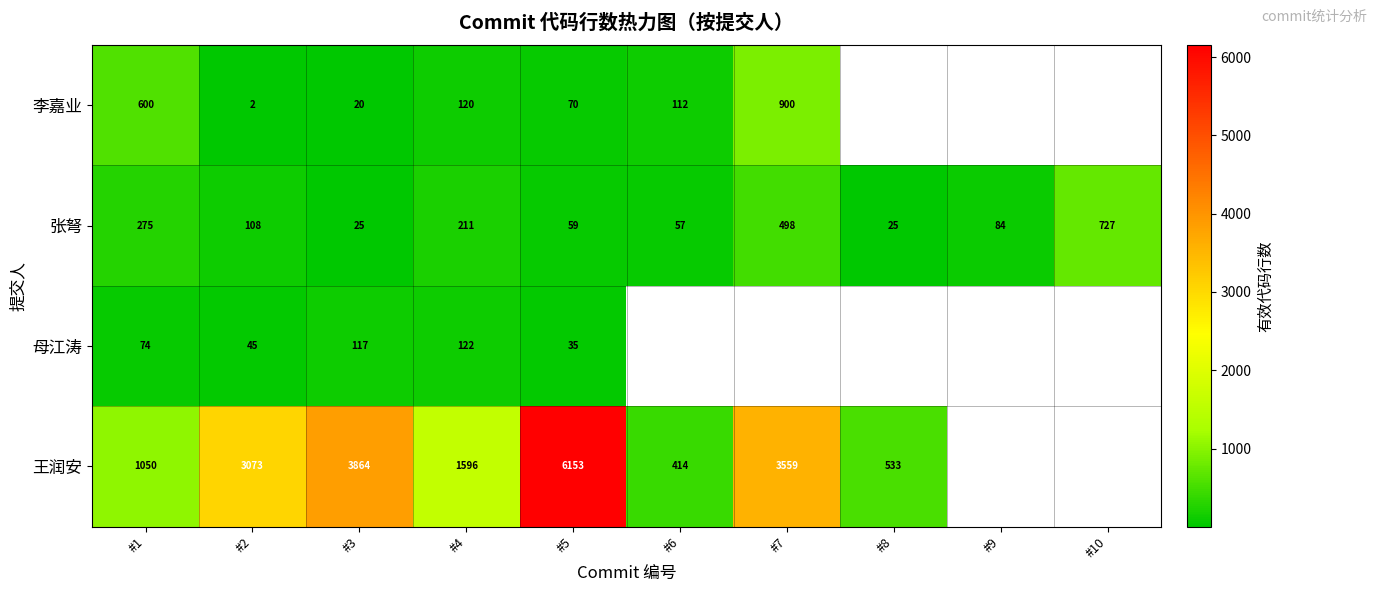

At how many categories does at least one series exceed 278?

9